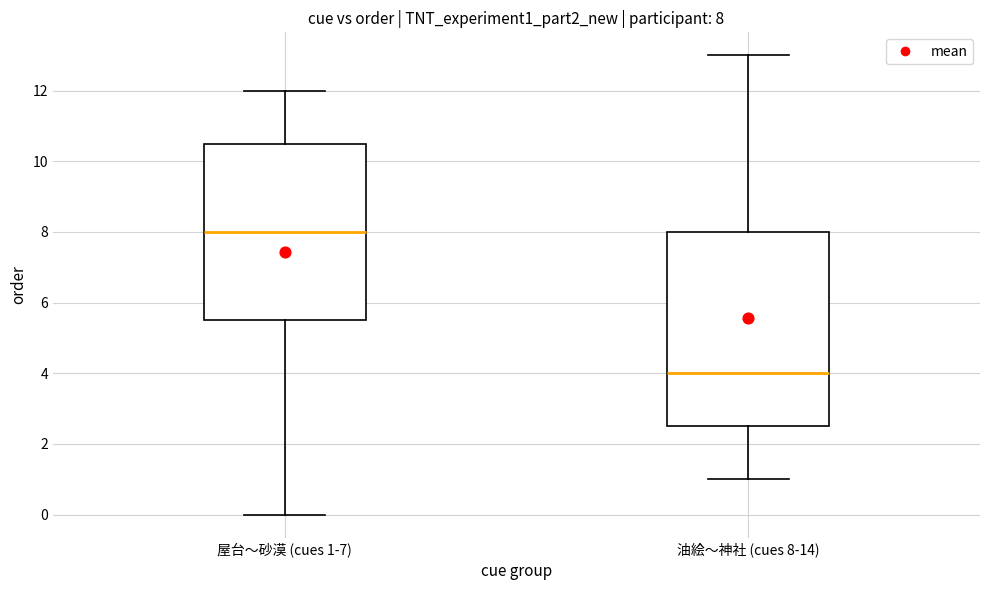

Which box is the tallest, from its lower edge to its upper edge?

油絵〜神社 (cues 8-14)